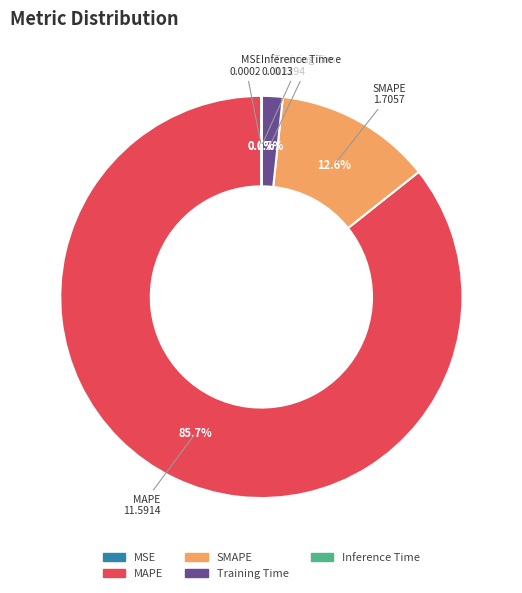

What portion of the pie excludes SMAPE?

87.4%